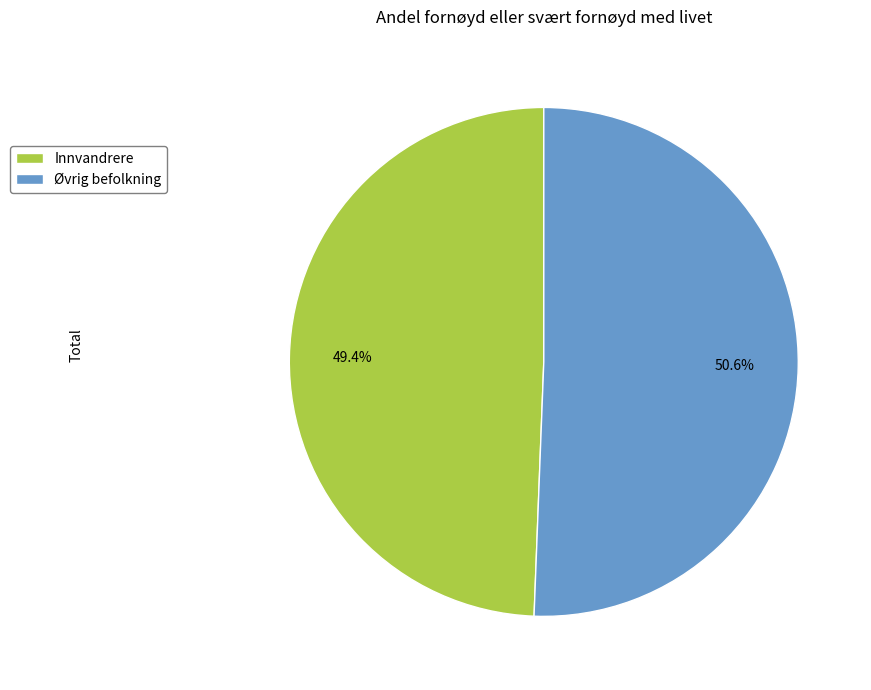

Which slice is the largest?

Øvrig befolkning